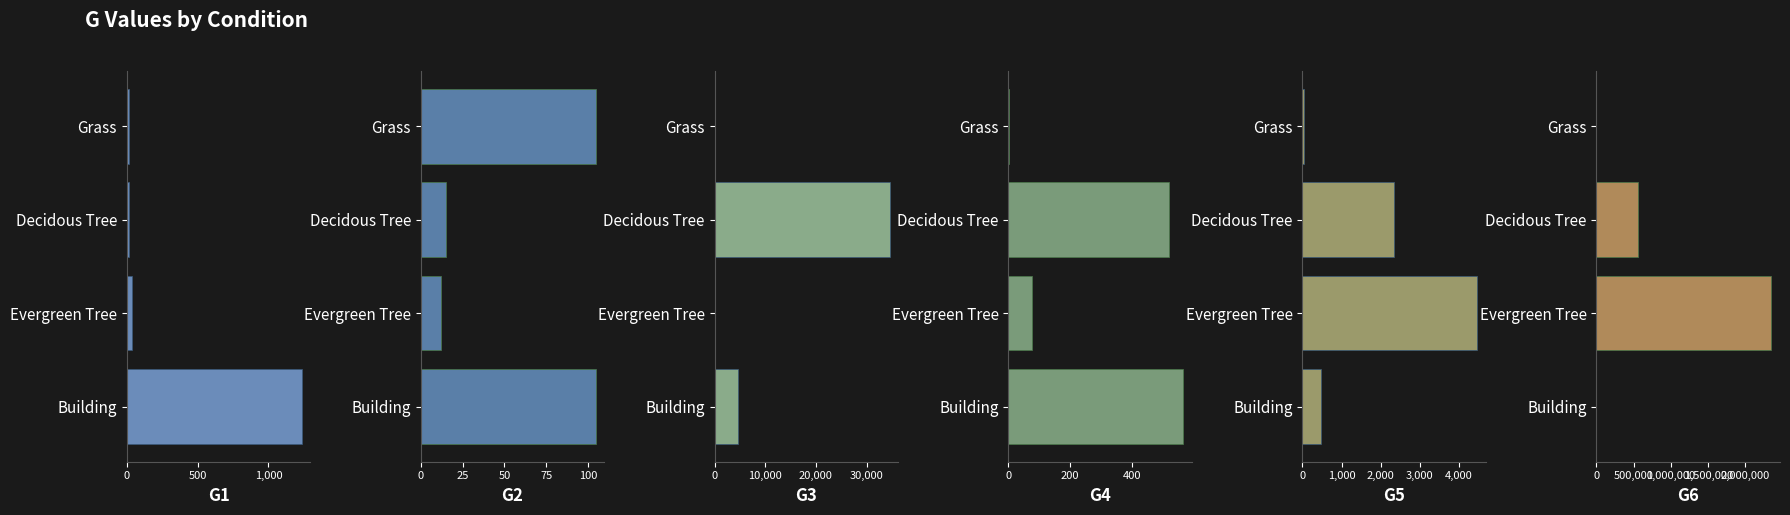

Which has a higher value, Building or Decidous Tree?

Building